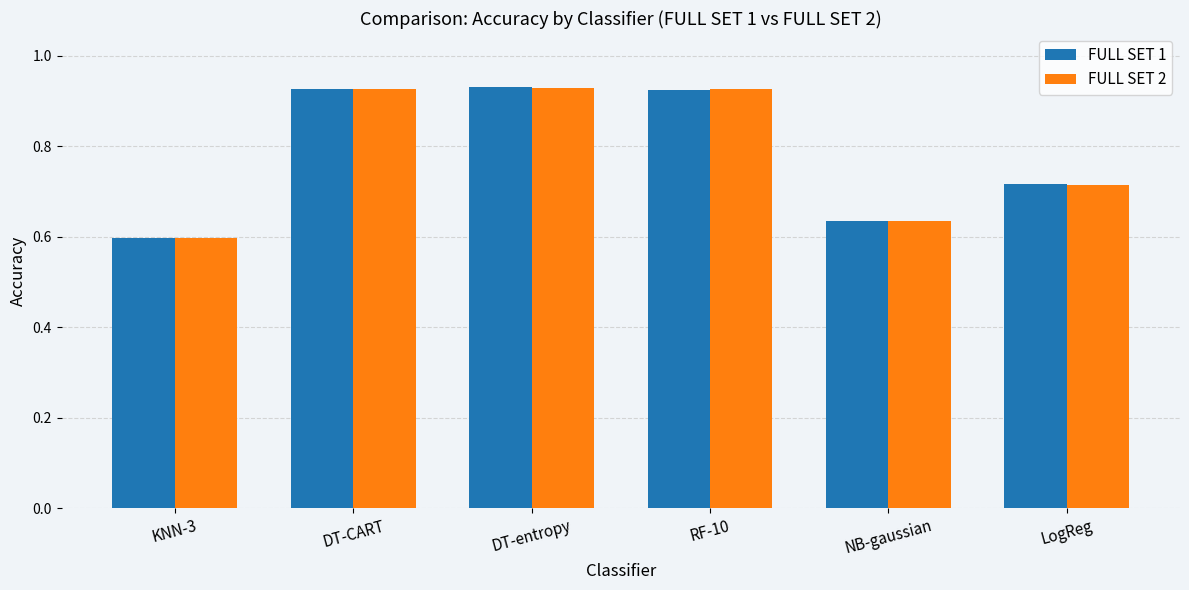

What is the total value across all series at LogReg?

1.4